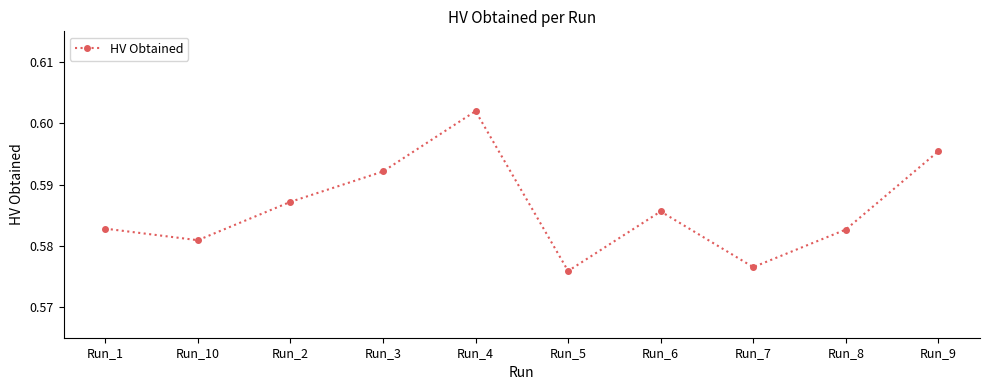

What is the sum of the values at Run_2 and Run_9?

1.2